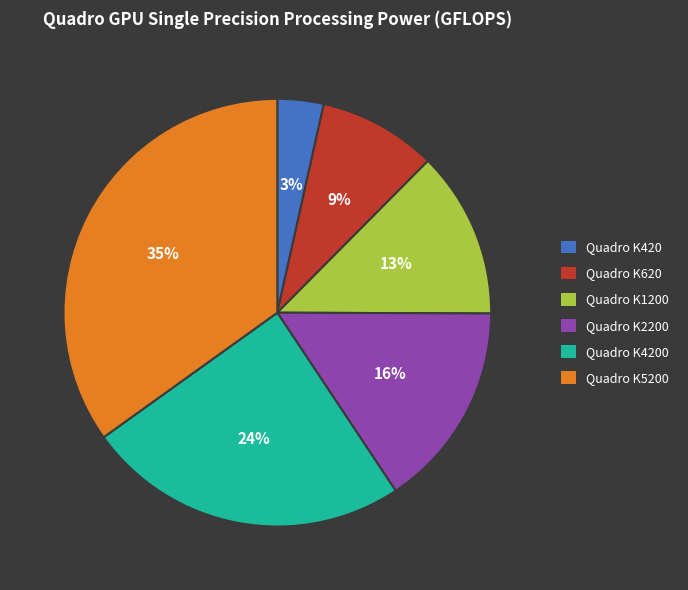

Rank the categories by value from lowest to highest.

Quadro K420, Quadro K620, Quadro K1200, Quadro K2200, Quadro K4200, Quadro K5200